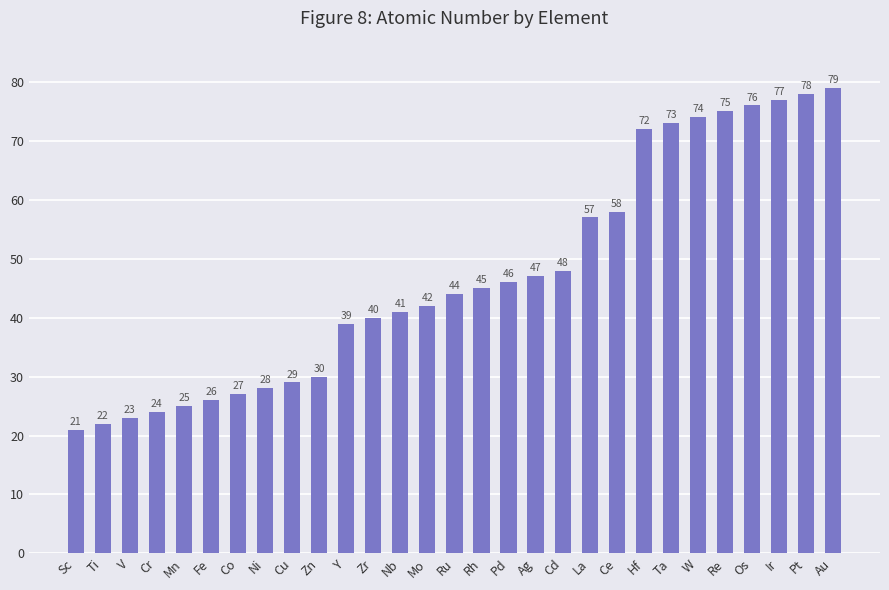

What is the minimum value shown in the chart?

21